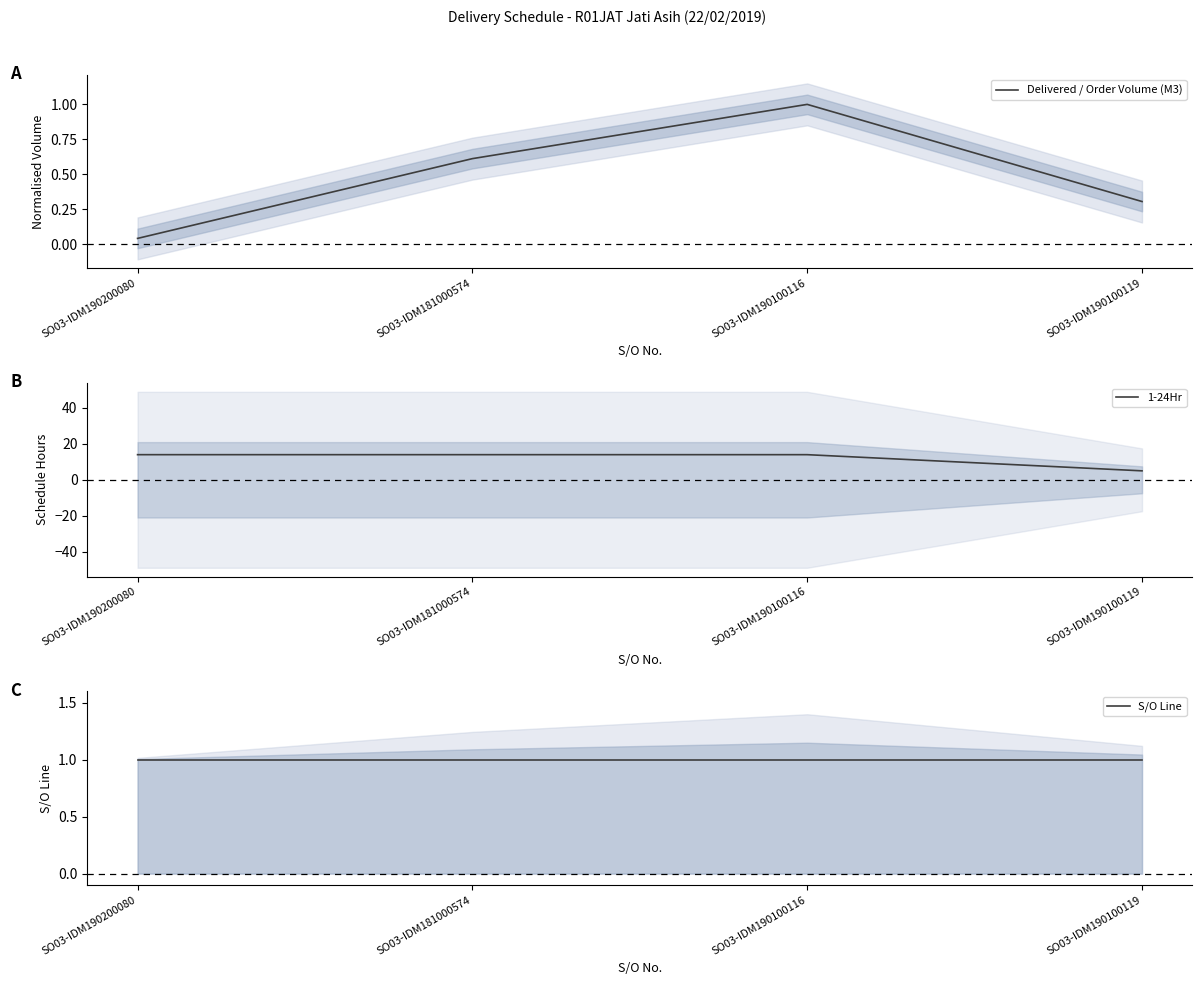

What position from the left is SO03-IDM190200080?

1